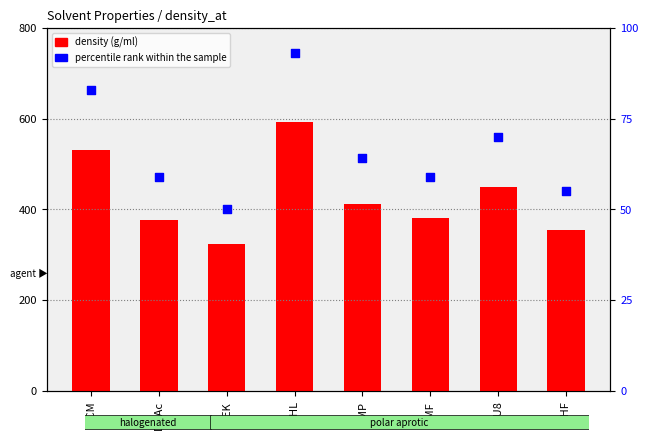

What is the total value across all series at NMP?

474.8